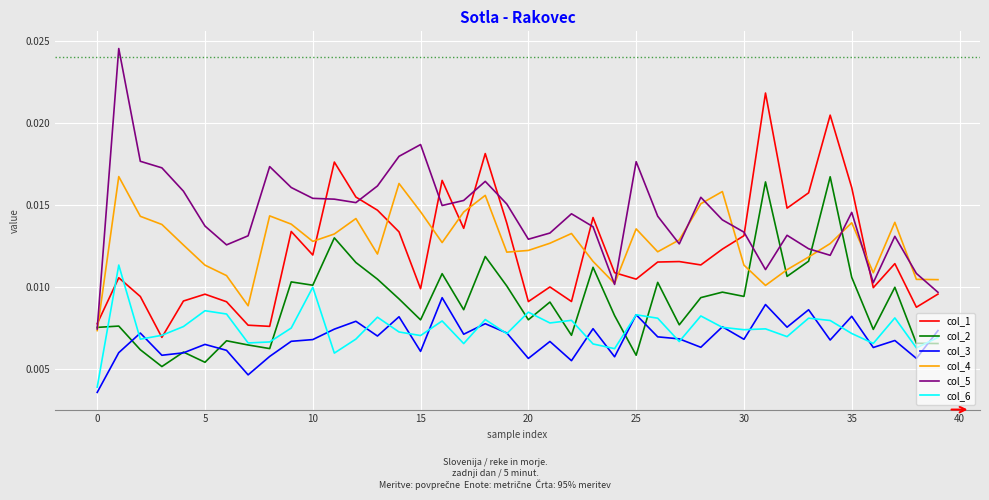

Which series has the largest range (max minus min)?

col_5